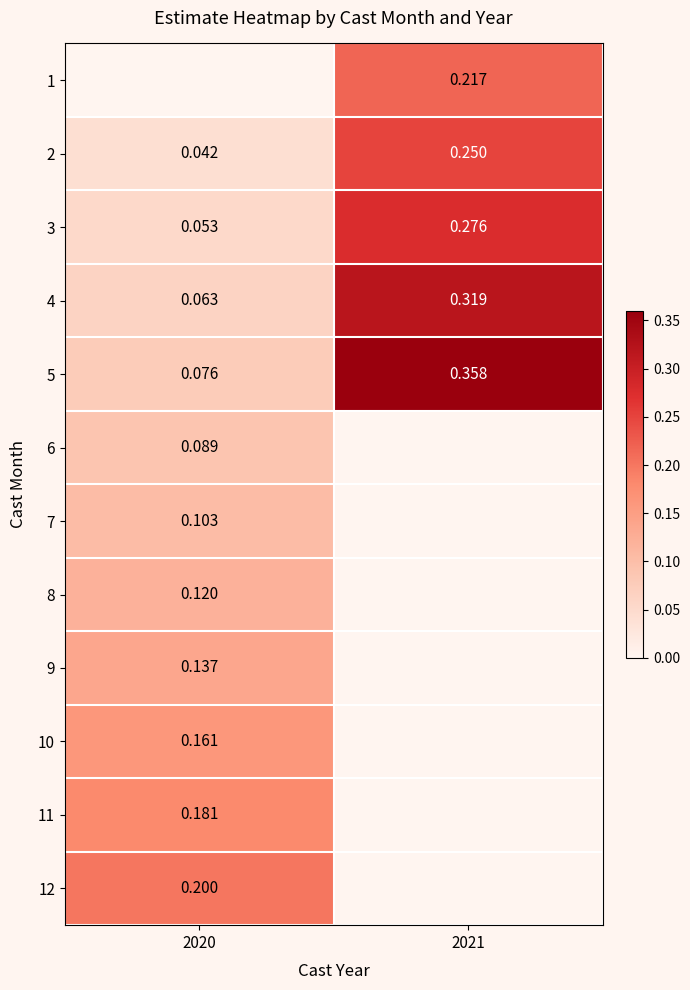

Is the value of 8 at 2020 greater than the value of 1 at 2021?

No